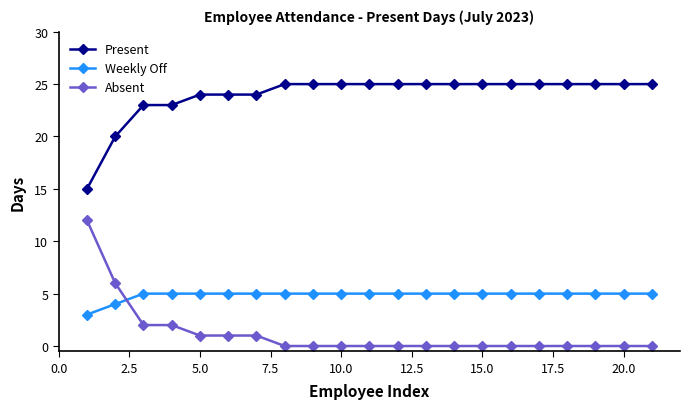

True or false: Weekly Off and Present cross at least once.

False